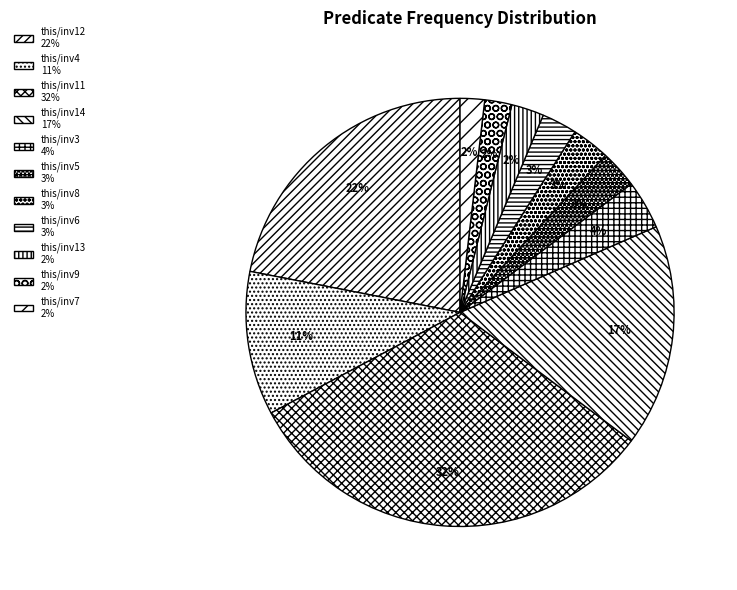

Which has a higher value, this/inv11 or this/inv6?

this/inv11